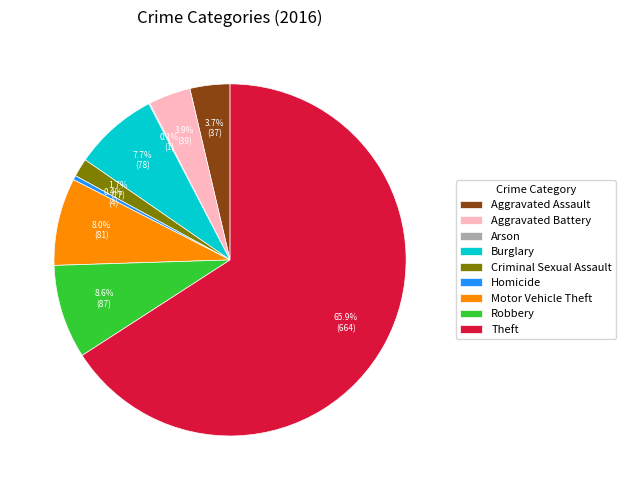

Combined, do Robbery and Aggravated Assault account for over 50%?

No